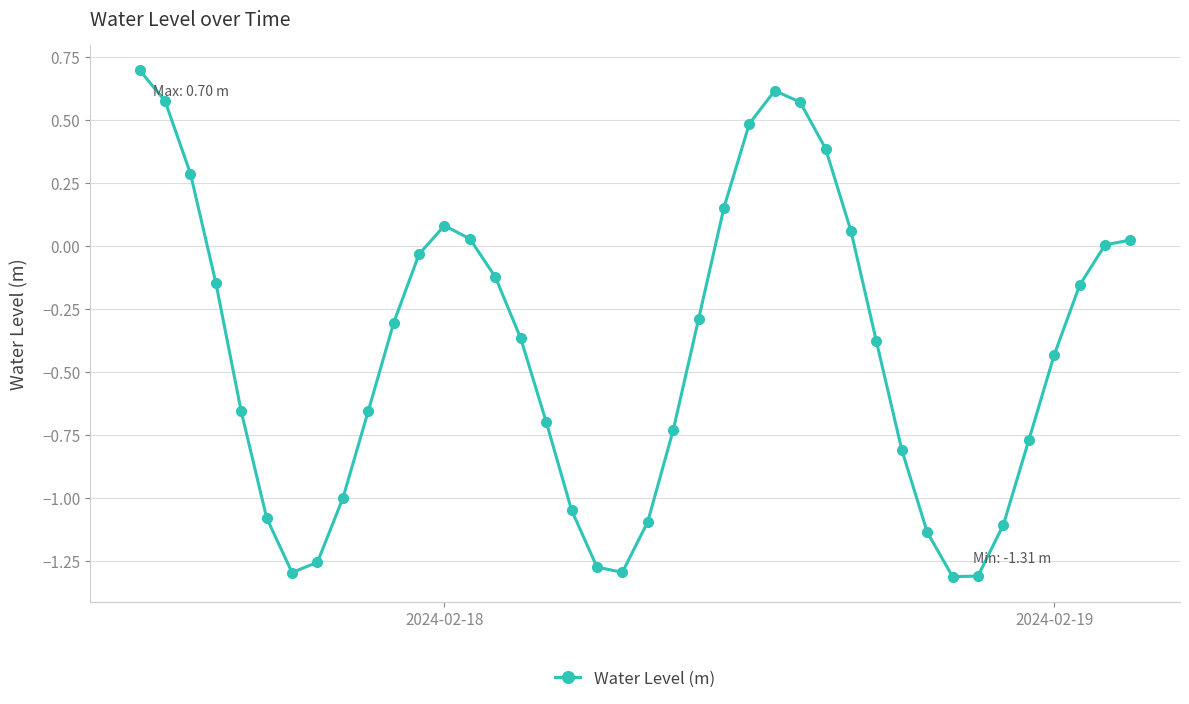

What is the value of the 25th point from the left?

0.5